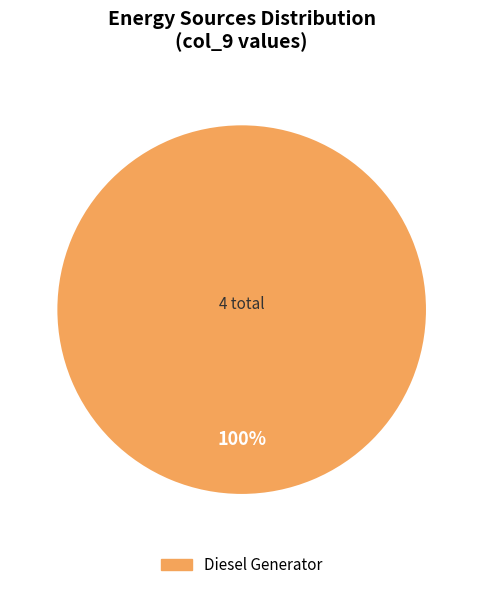

Is there a majority slice in this chart?

Yes